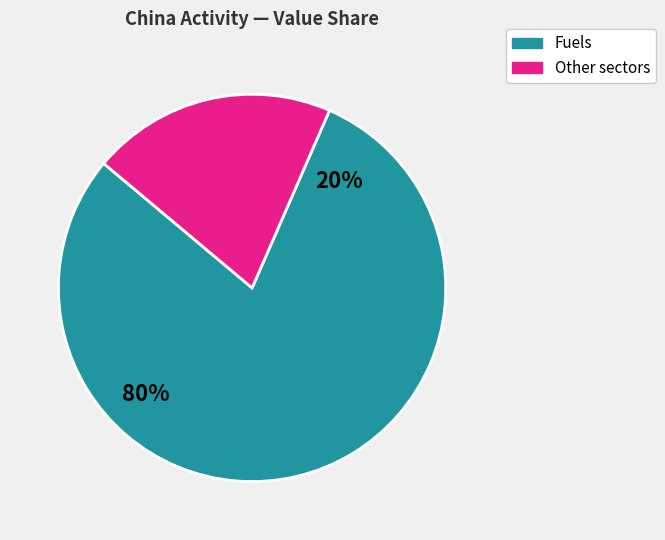

True or false: Other manufacturing accounts for 0% of the total.

True